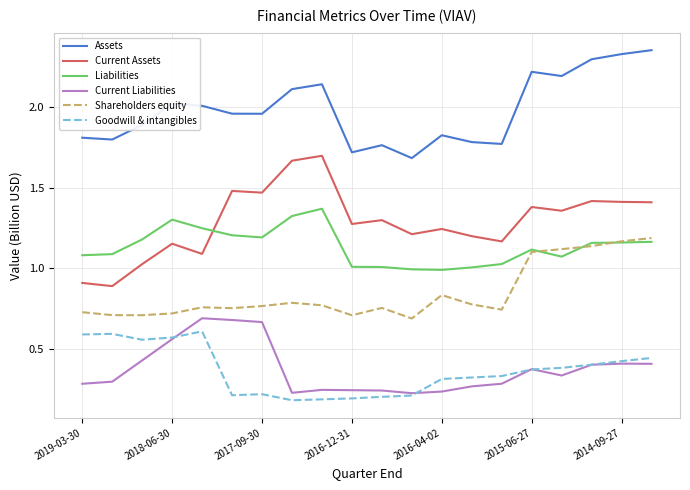

At how many categories does at least one series exceed 0?

20